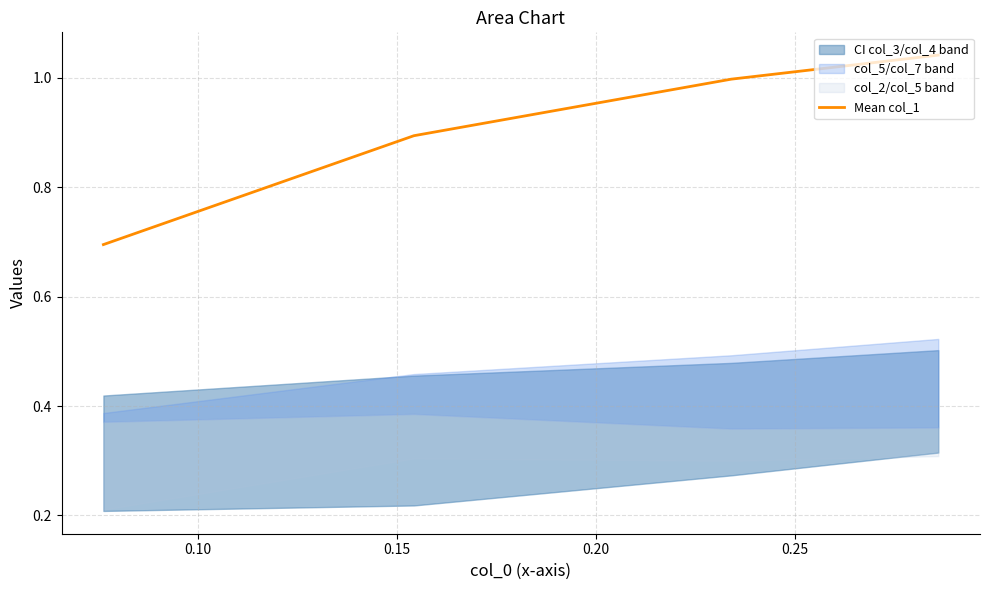

True or false: there are more than 2 points higher than both neighbors.

False